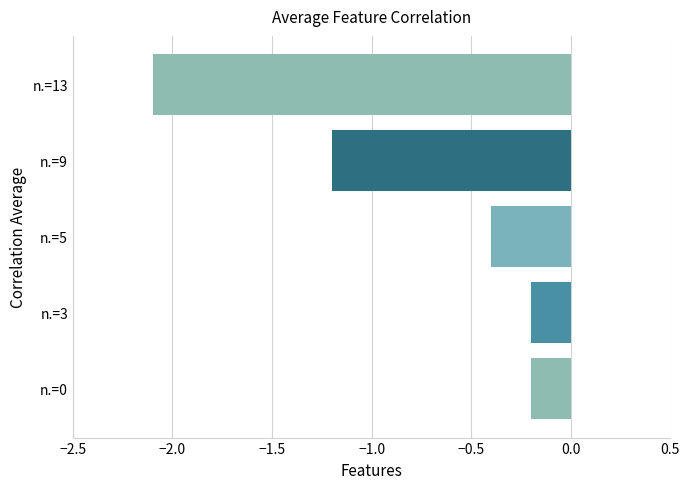

What is the smallest value displayed?

-2.1